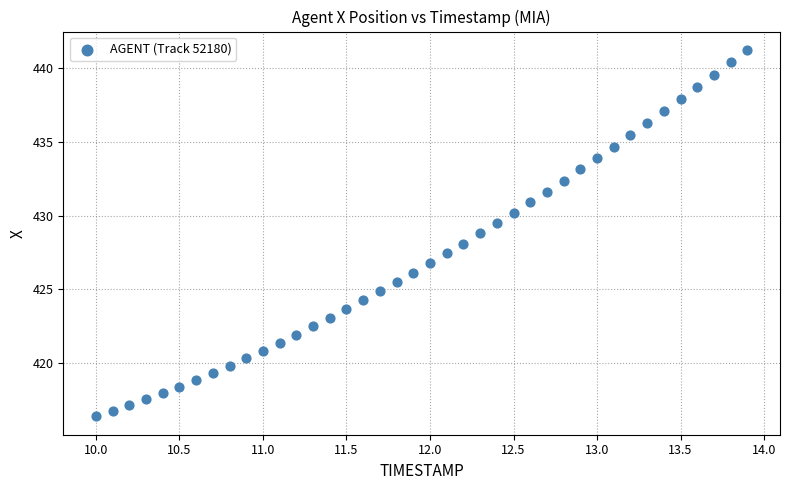

What is the range of Y values (max minus min)?

24.9